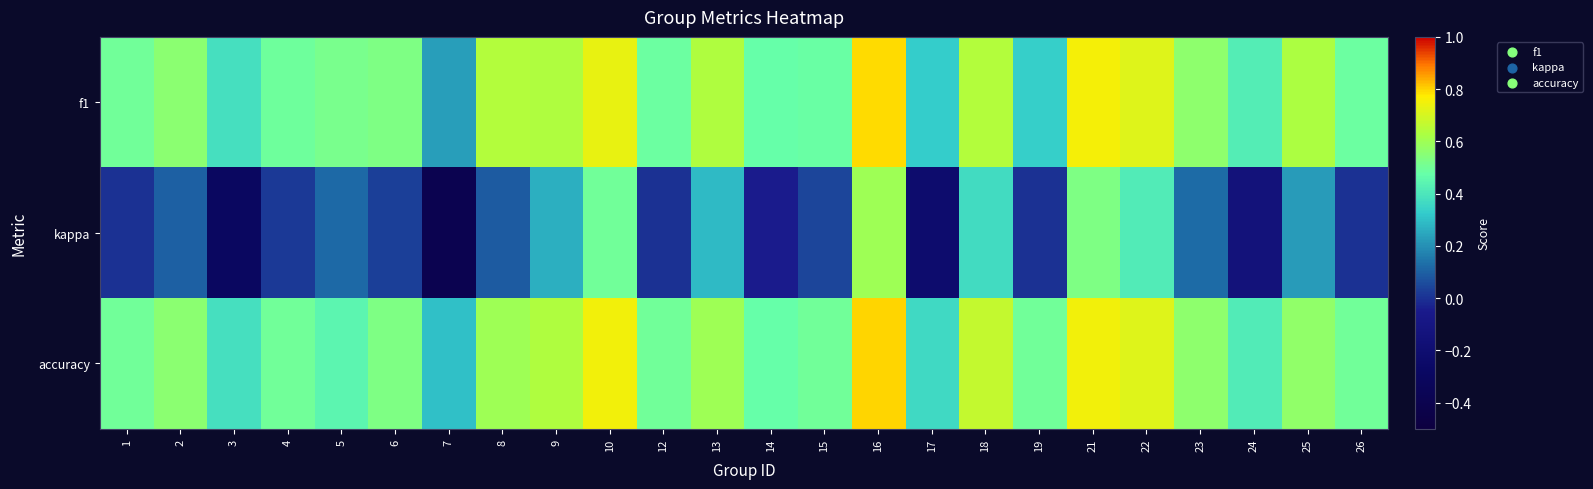

Rank the series at 3 from lowest to highest value.

kappa, f1, accuracy